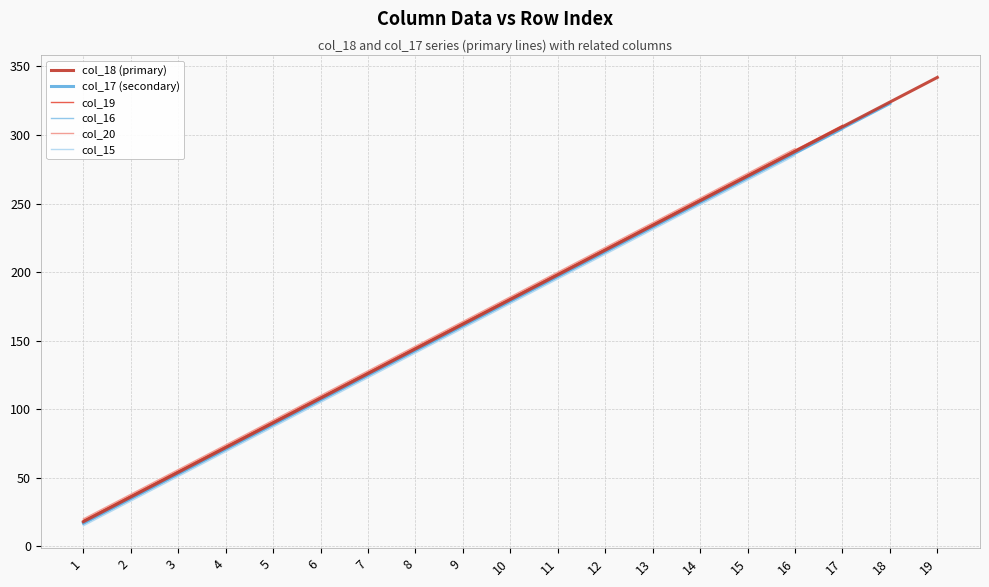

Is it true that col_16 equals 160 at 9?

True